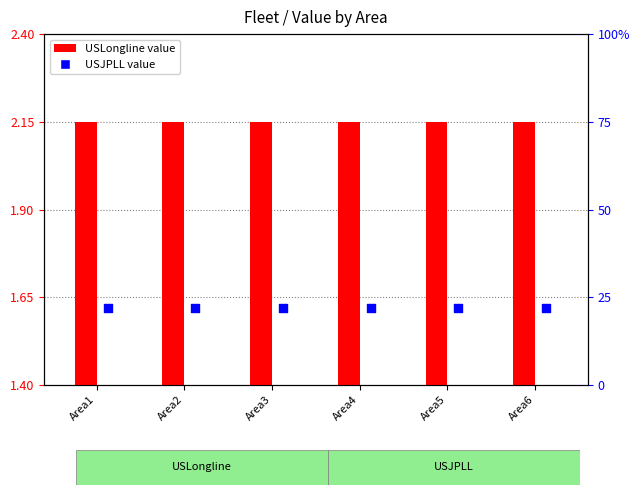

Is the value of USJPLL at Area2 greater than the value of USLongline at Area4?

Yes